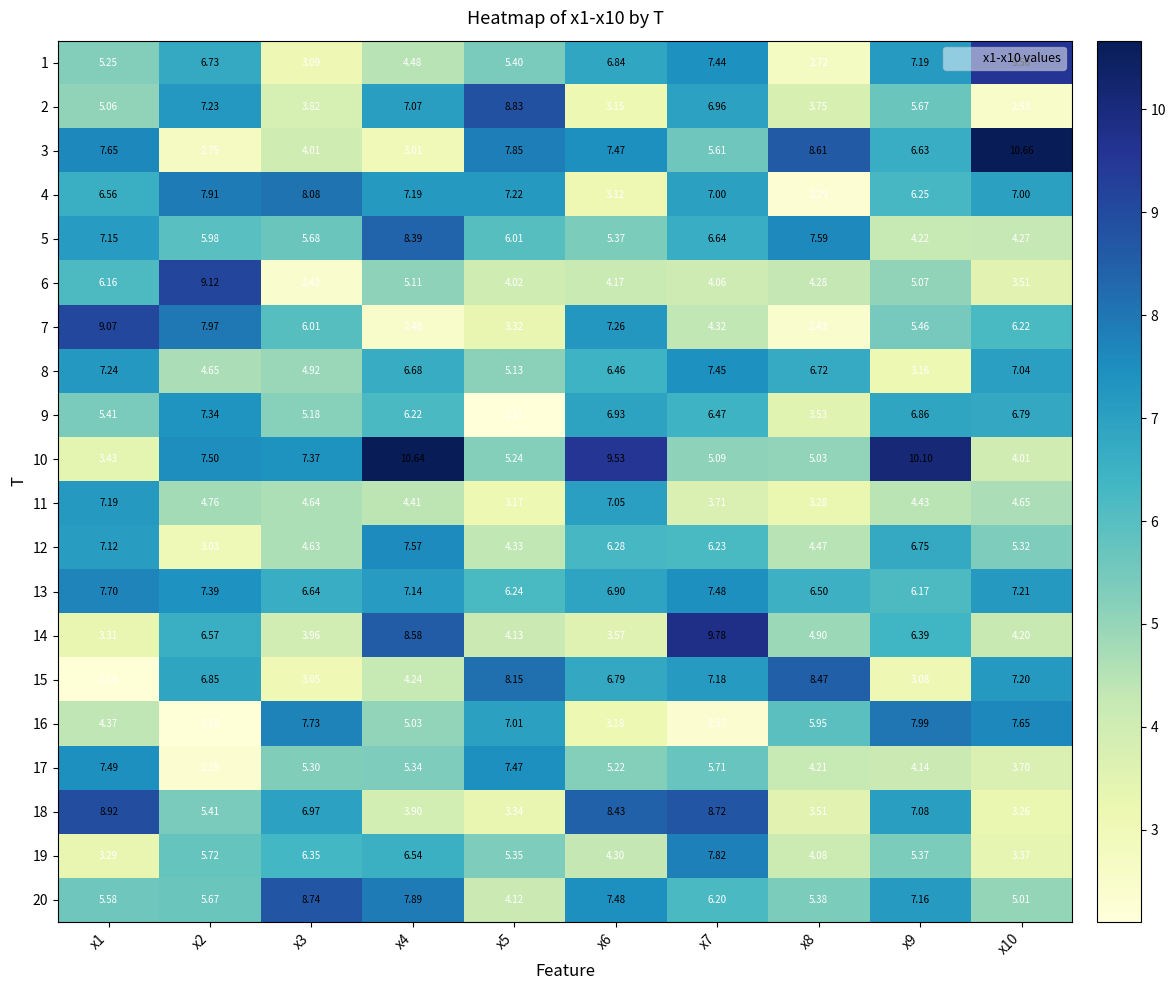

Which series changed the most between x9 and x10?

10